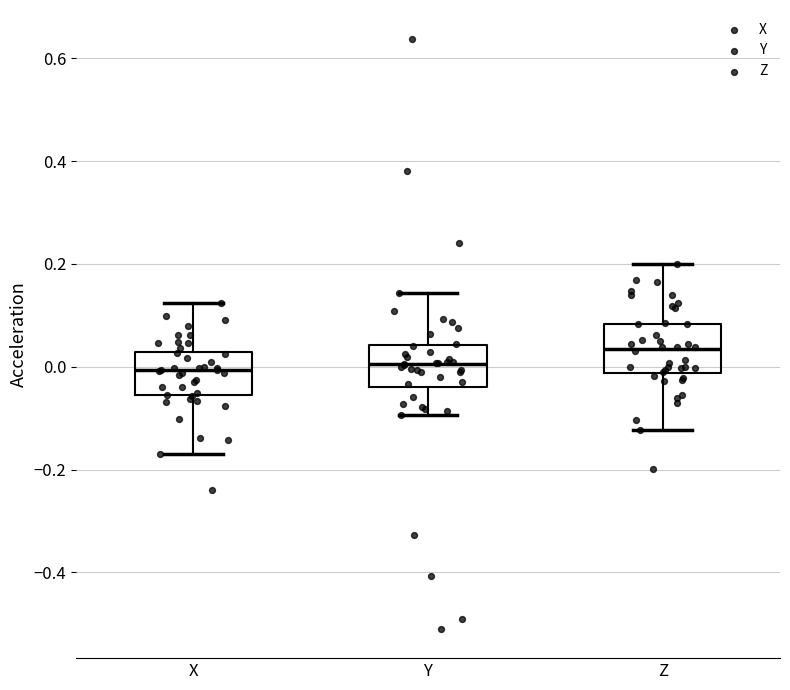

Reading left to right, transcribe this box plot: for each box, give where its median line is, the range the box spans, and where its two whiskers end, as read against the y-axis. The values are not printed on the chart, so give them approximately, as read against the axis.

X: median 0.00, box -0.06 to 0.02, whiskers -0.18 to 0.12
Y: median 0.00, box -0.04 to 0.04, whiskers -0.10 to 0.14
Z: median 0.04, box -0.02 to 0.08, whiskers -0.12 to 0.20